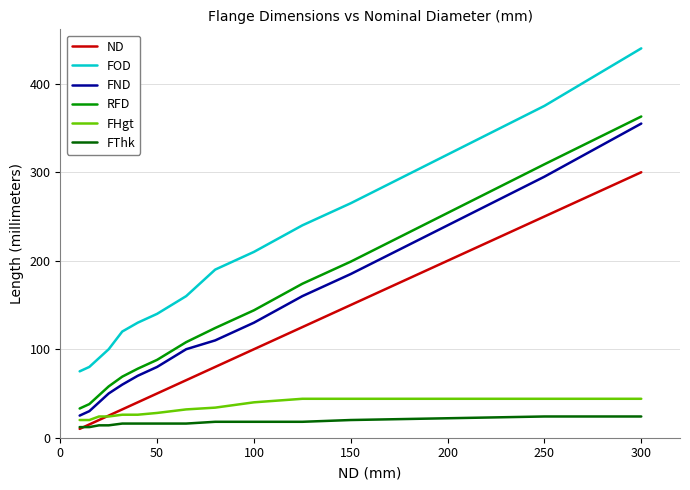

What is the maximum value shown in the chart?

440